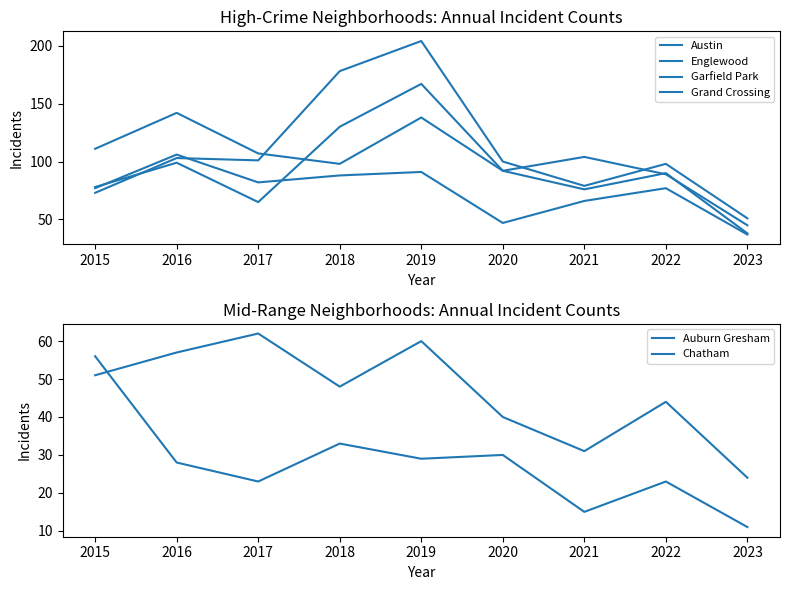

Rank the series by their maximum value, from lowest to highest.

Auburn Gresham, Chatham, Grand Crossing, Englewood, Austin, Garfield Park